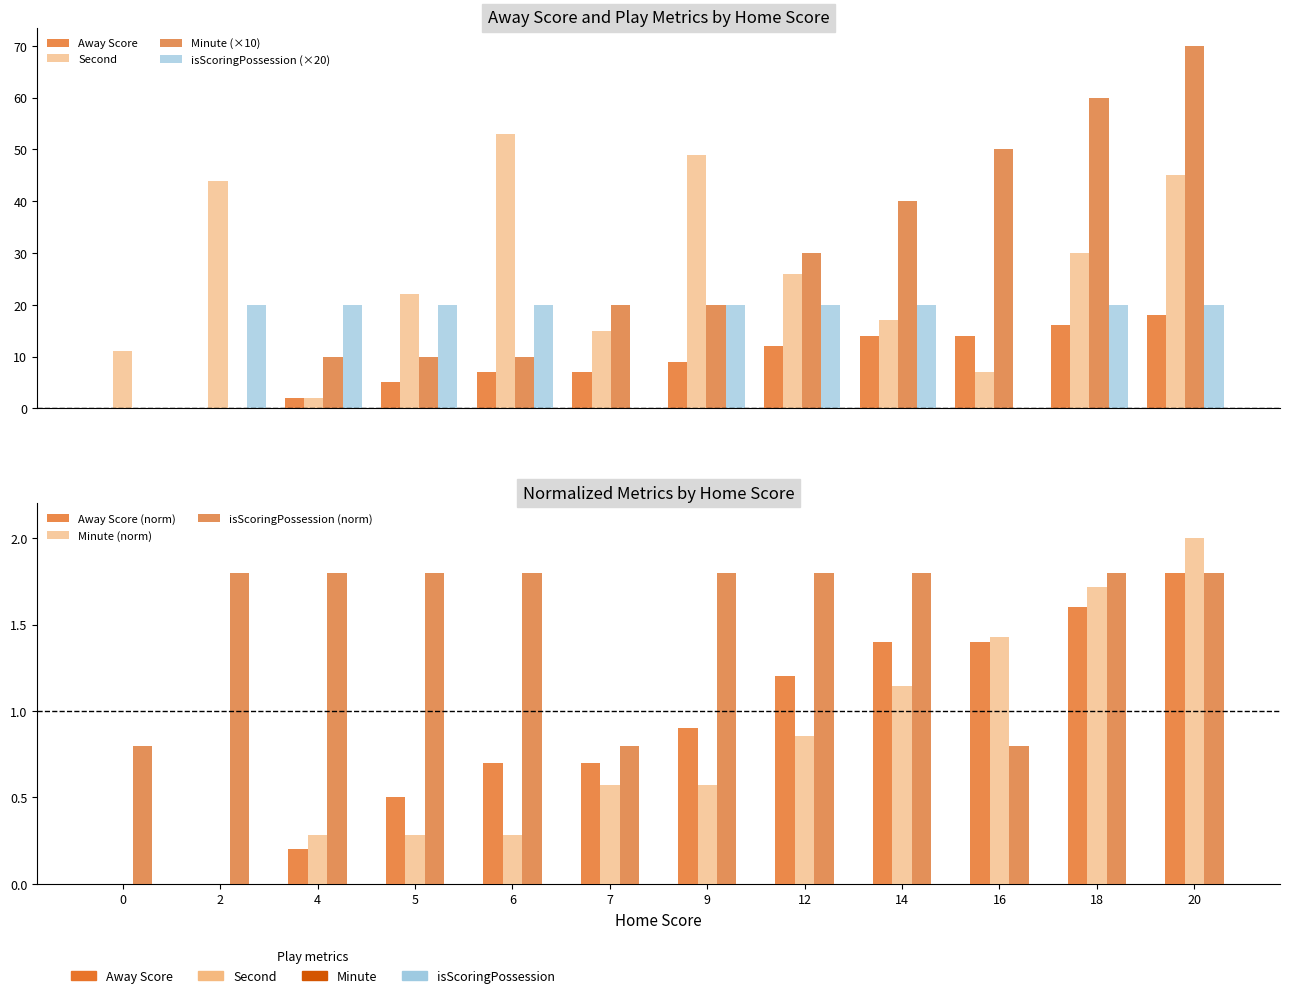

Does the chart contain stacked bars?

No